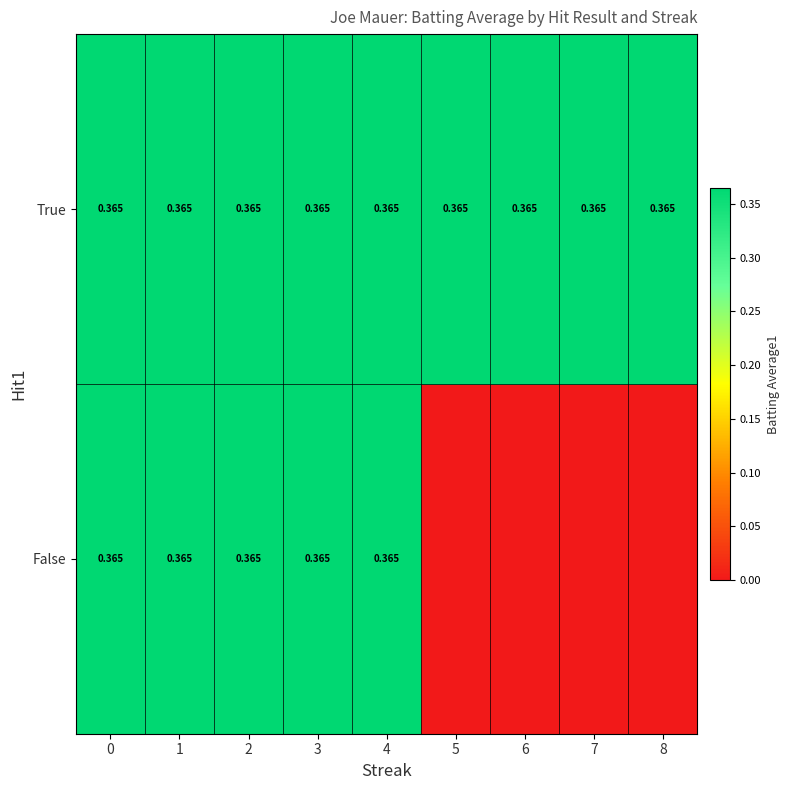

What is the difference between the maximum and second lowest values in the False series?

0.4